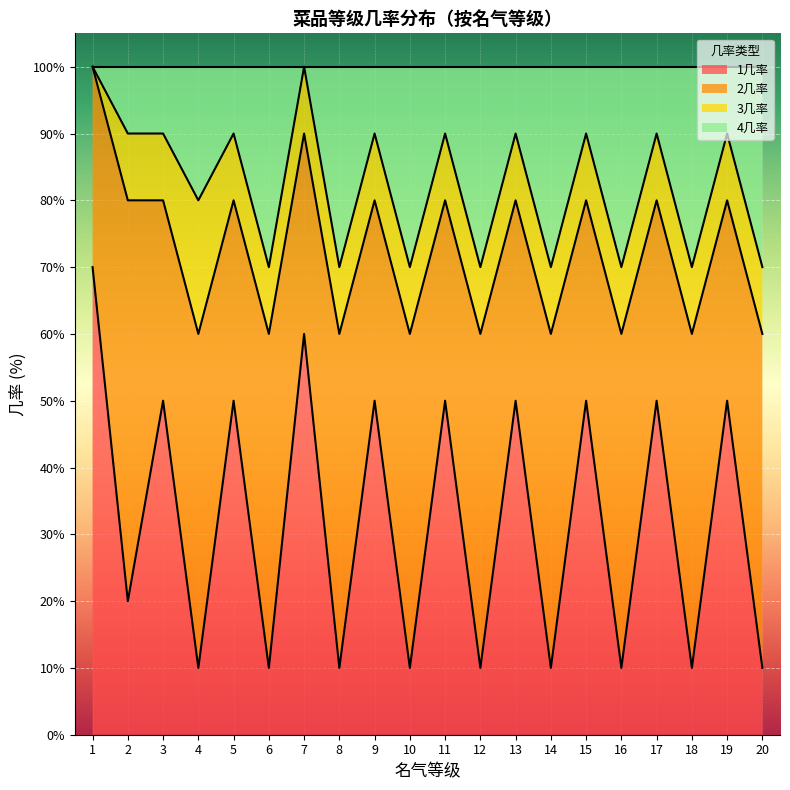

What is the difference between the maximum and minimum values in the 4几率 series?

30